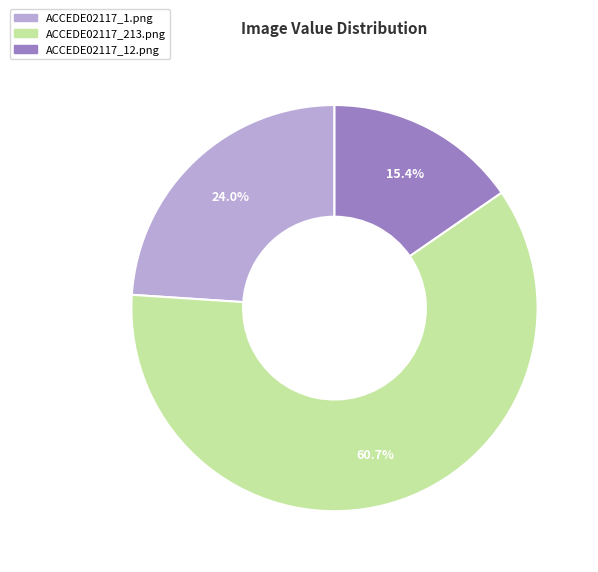

Is it true that ACCEDE02117_213.png is 61% of the pie?

True